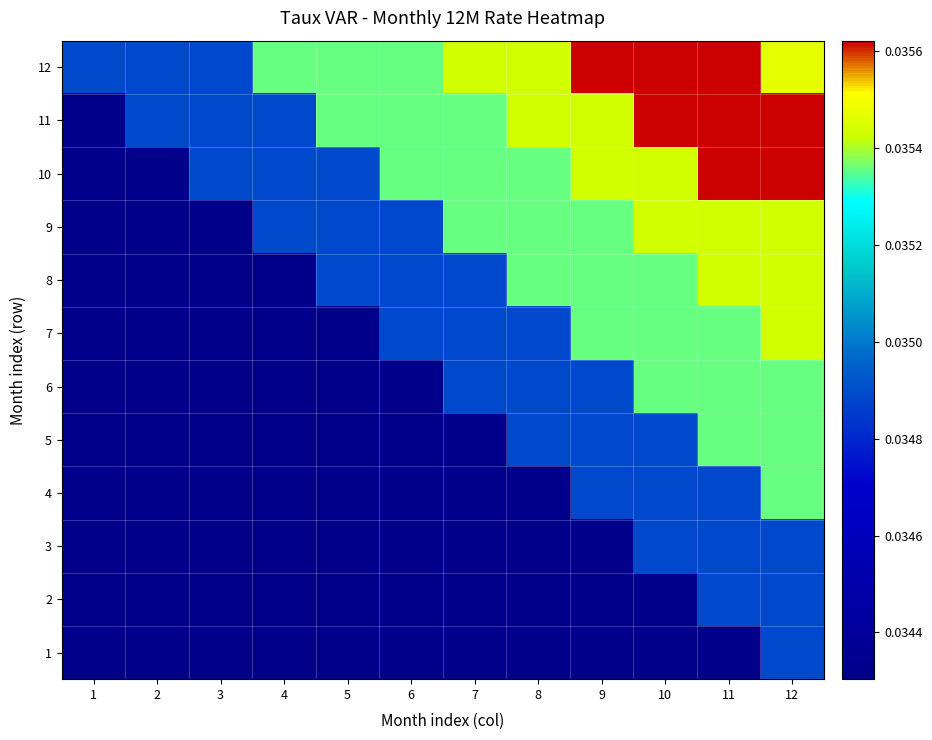

Between 12 and 10, which is larger?

12